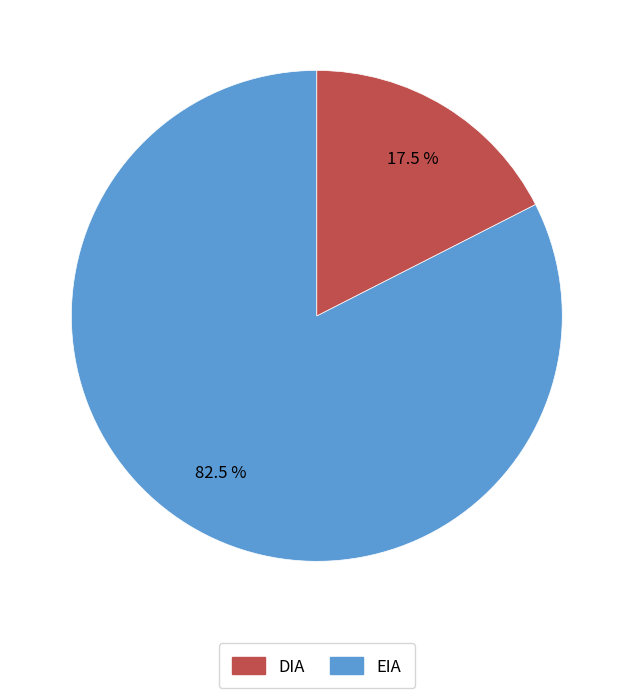

Rank the categories by value from highest to lowest.

DIA, EIA